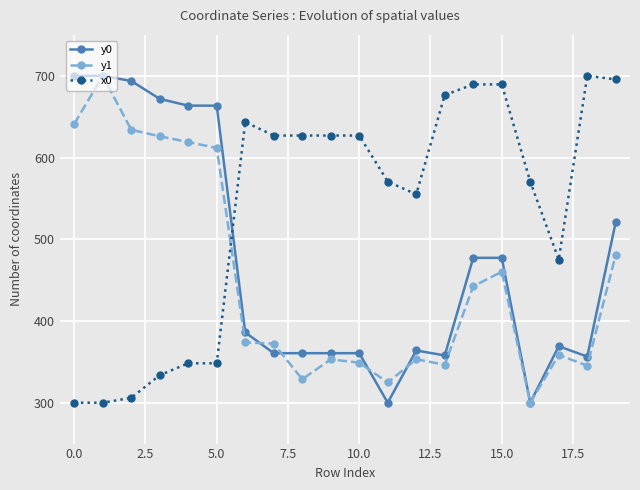

What is the smallest value displayed?

300.0